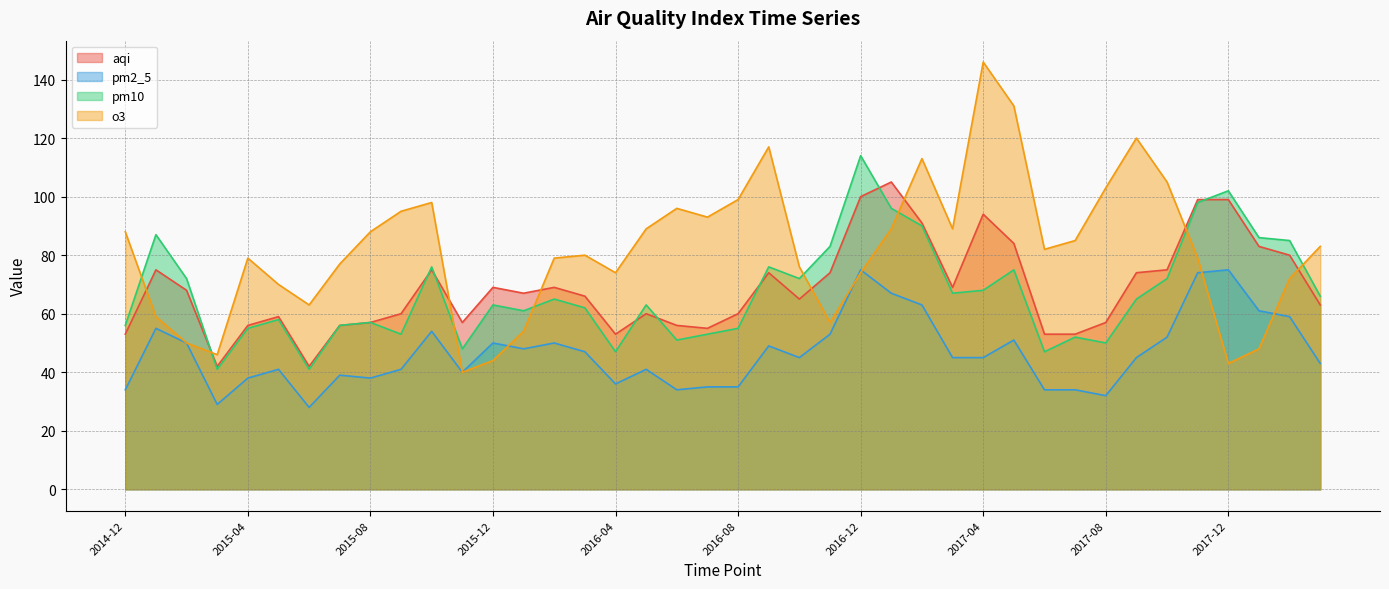

Where is the first local maximum for o3?

2015-04